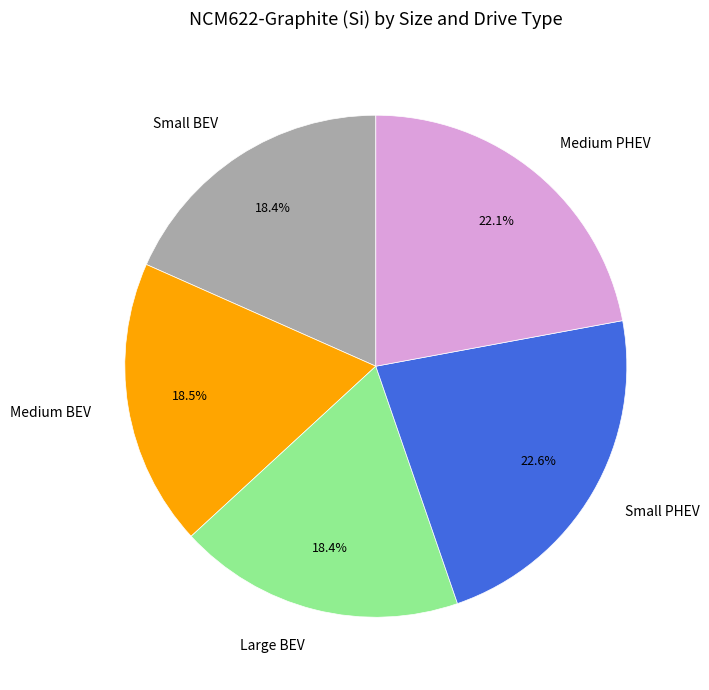

How many slices are in this pie chart?

5